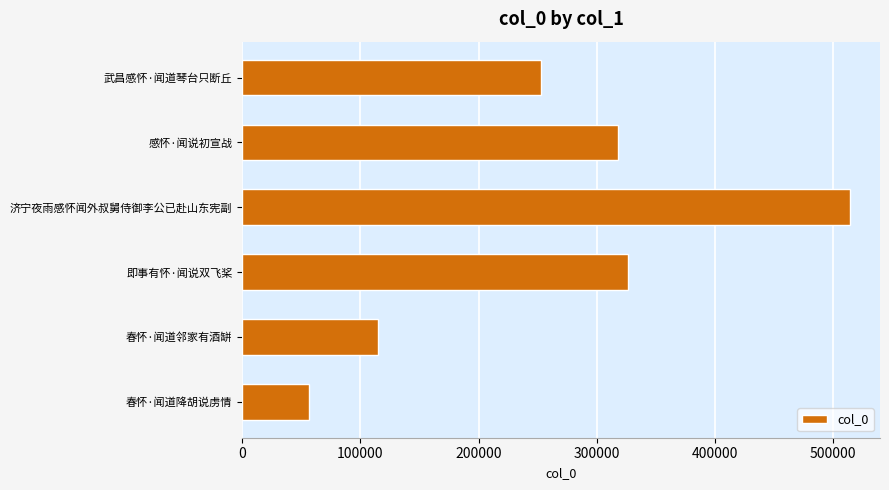

Rank the categories by value from lowest to highest.

春怀·闻道降胡说虏情, 春怀·闻道邻家有酒缾, 武昌感怀·闻道琴台只断丘, 感怀·闻说初宣战, 即事有怀·闻说双飞桨, 济宁夜雨感怀闻外叔舅侍御李公已赴山东宪副